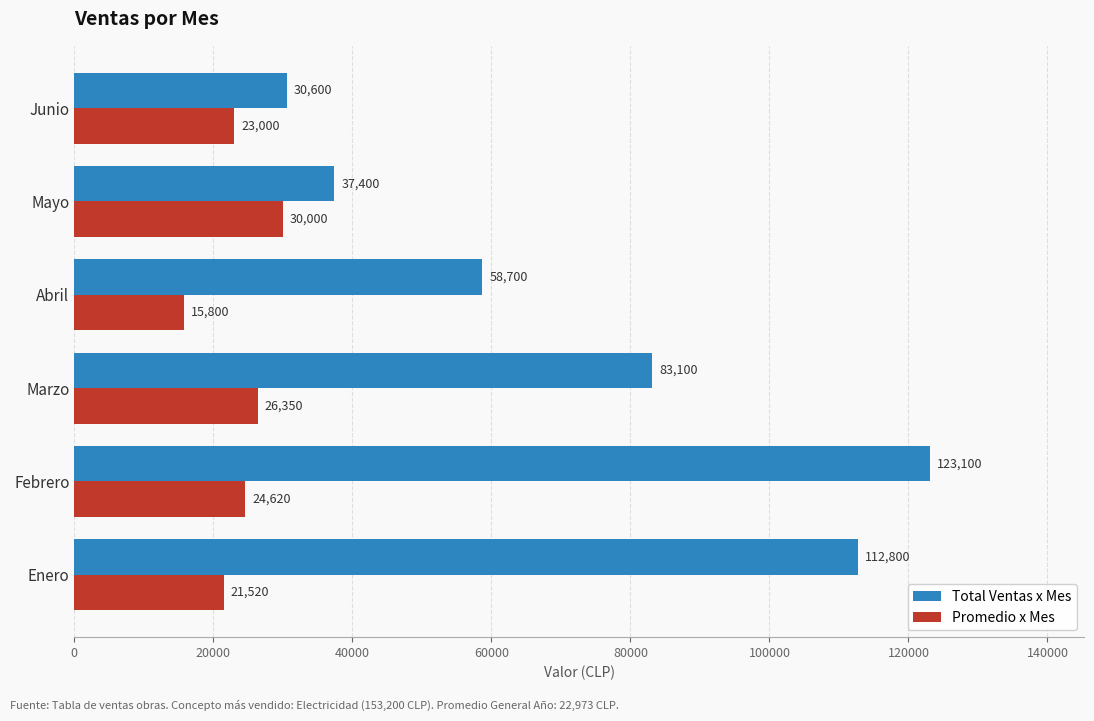

Which label corresponds to the smallest value in the chart?

Abril